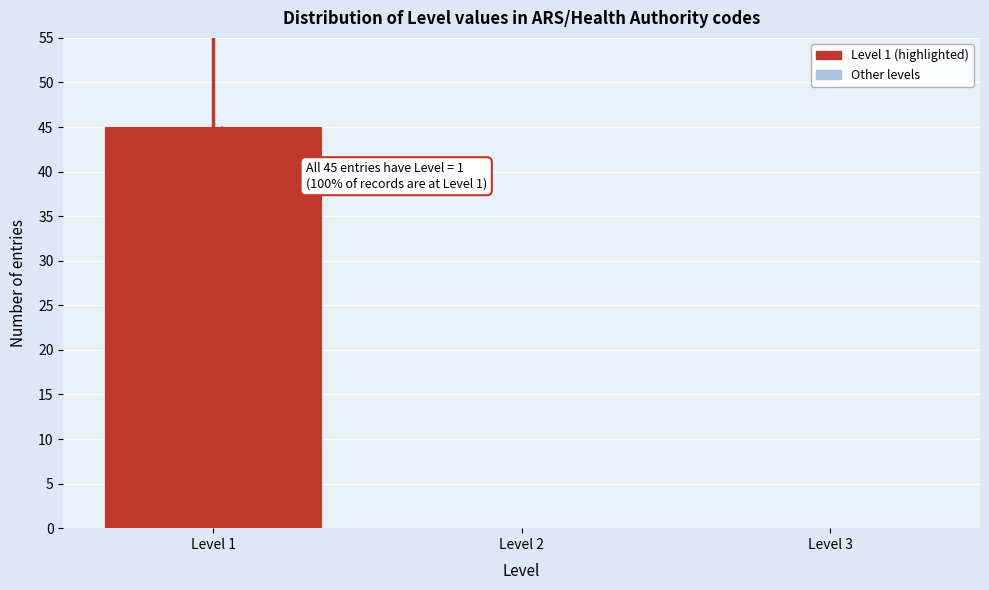

Reading left to right, list all the values displayed in this chart.

Level 1=45	Level 2=0	Level 3=0